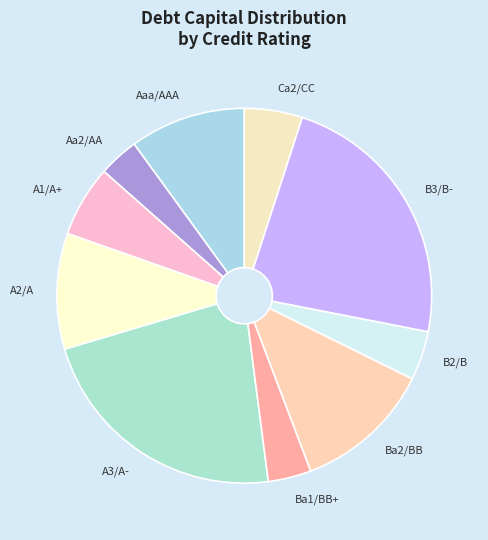

Is there a majority slice in this chart?

No